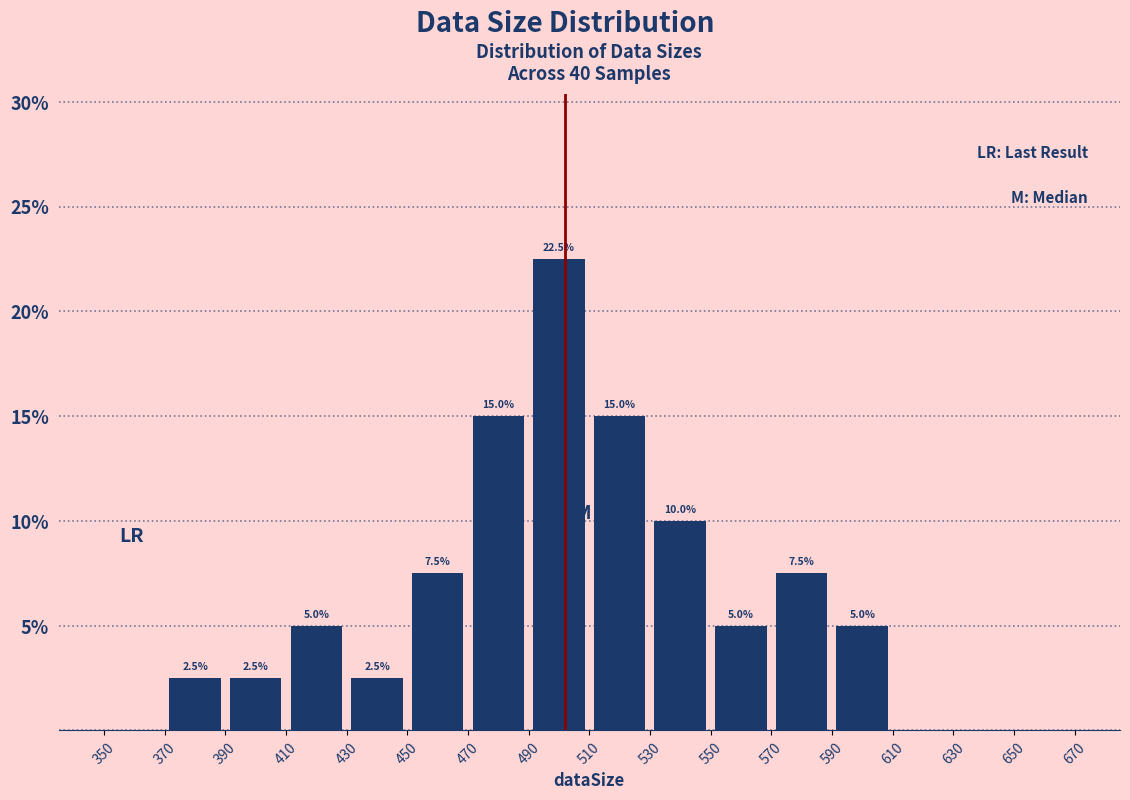

Which range on the x-axis has the tallest bar?

490 to 510